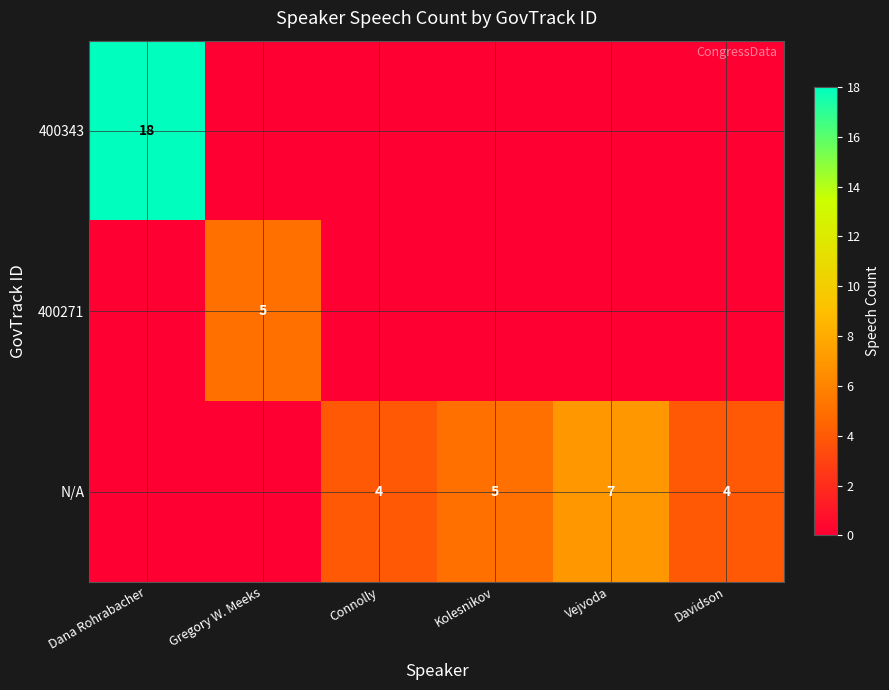

True or false: 400271 has a value of 8 at Gregory W. Meeks.

False